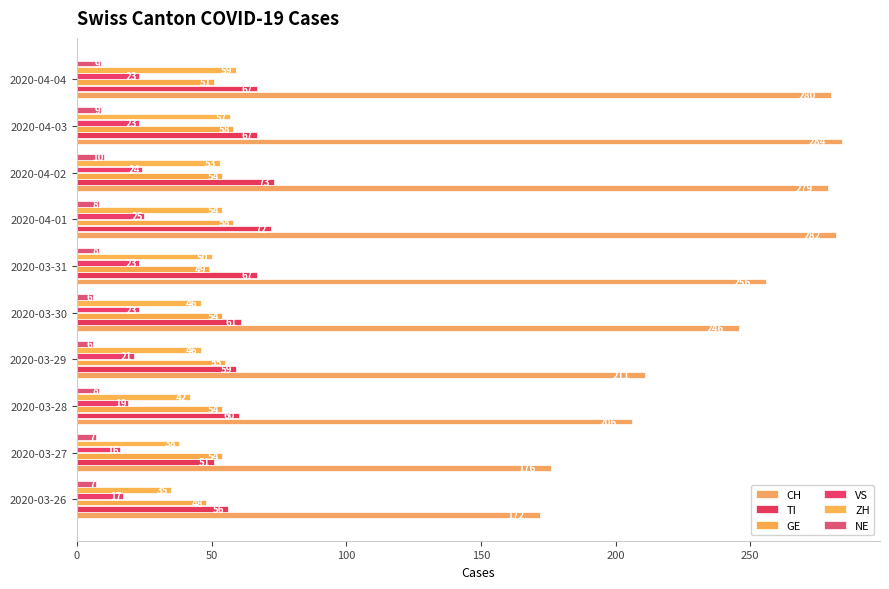

Which series has the widest spread of values?

CH